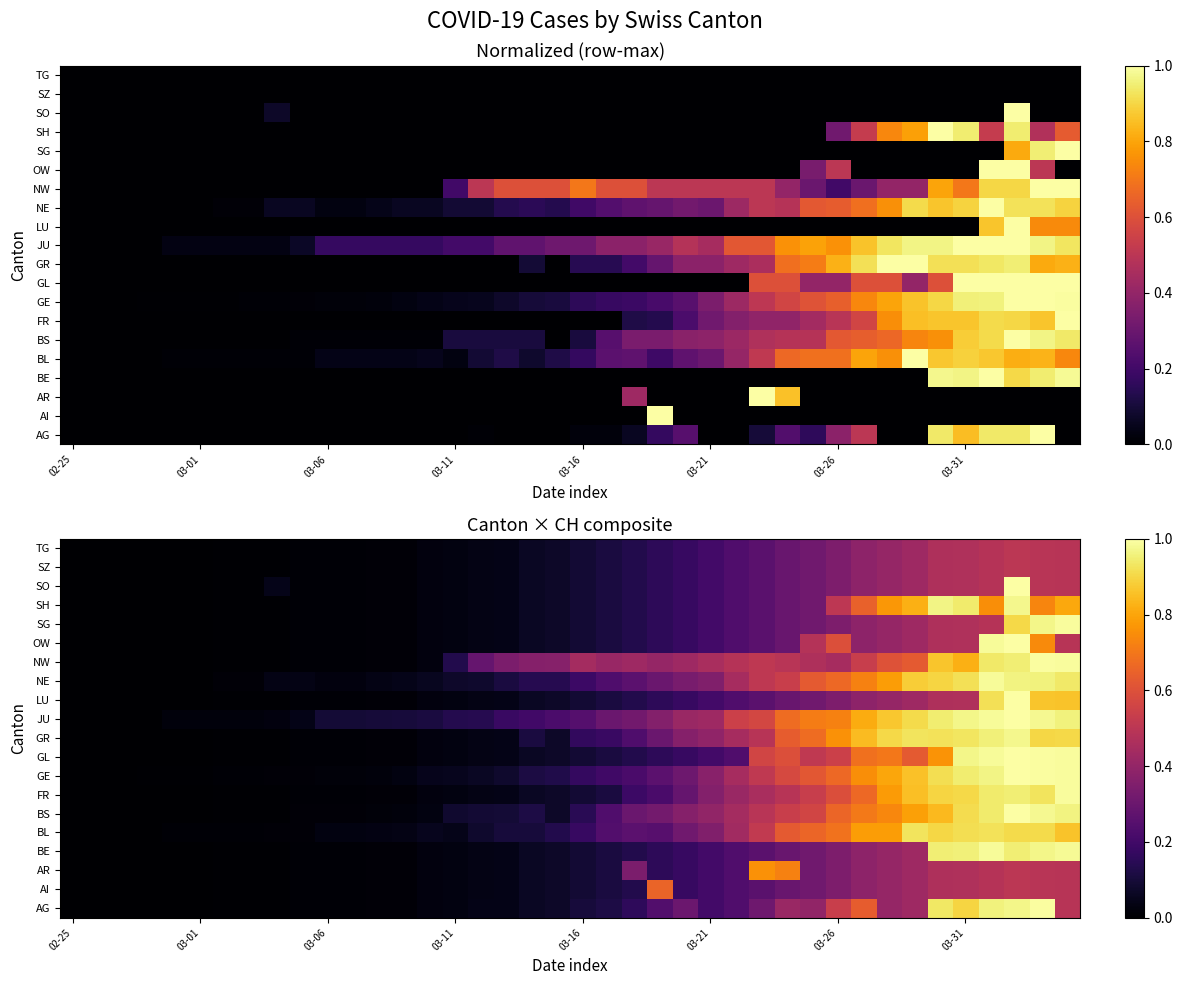

List the series in order of their peak value, lowest first.

SZ, TG, AI, AR, BL, SH, GR, BE, NE, FR, SG, AG, NW, BS, GE, GL, JU, LU, OW, SO